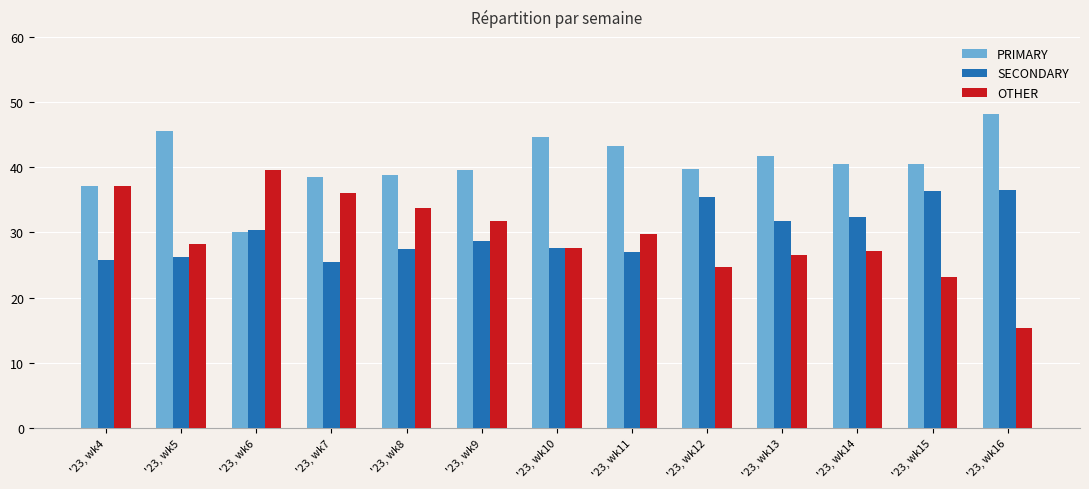

What is the sum of all PRIMARY values?

528.3